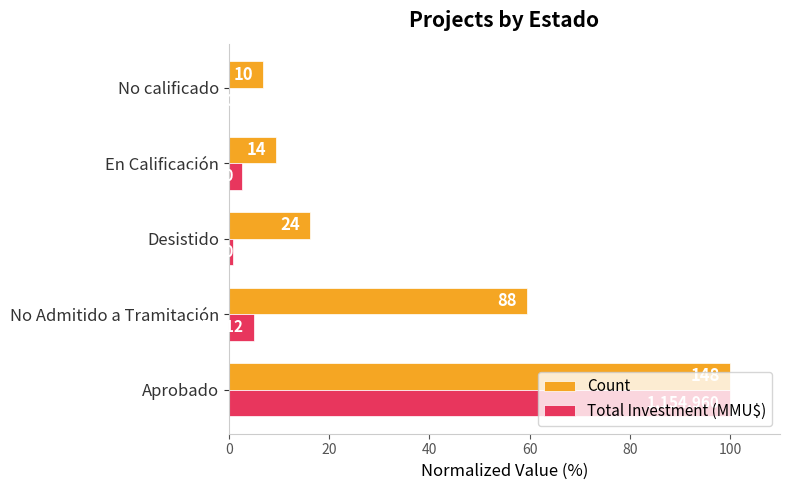

What are all the series names shown in the legend?

Count, Total Investment (MMU$)